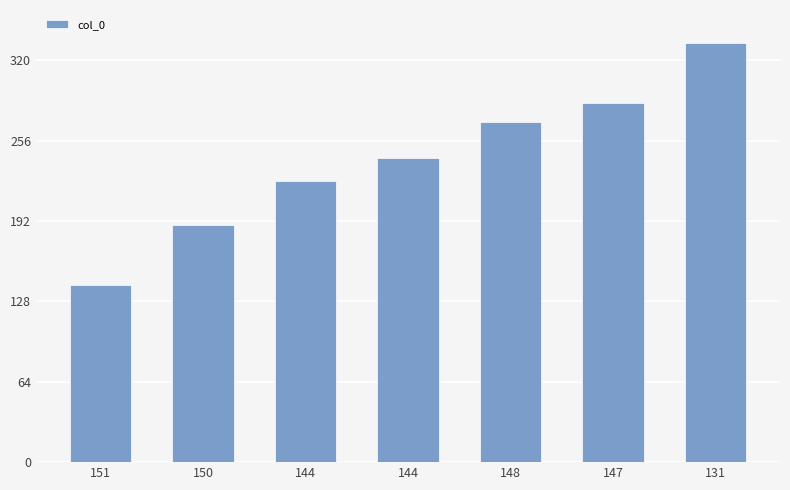

Rank the categories by value from lowest to highest.

151, 150, 144, 144, 148, 147, 131